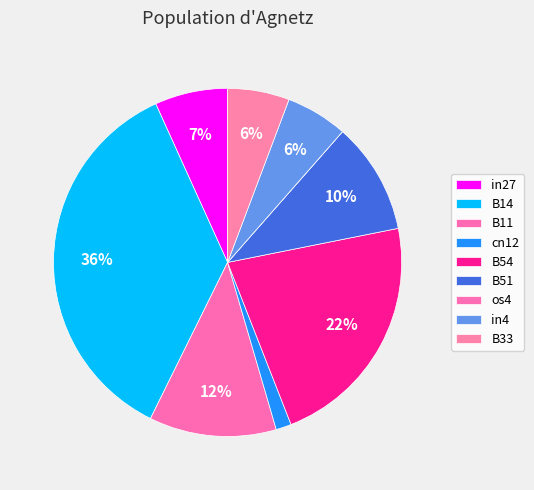

The cn12 slice represents 1% of the pie. True or false?

True